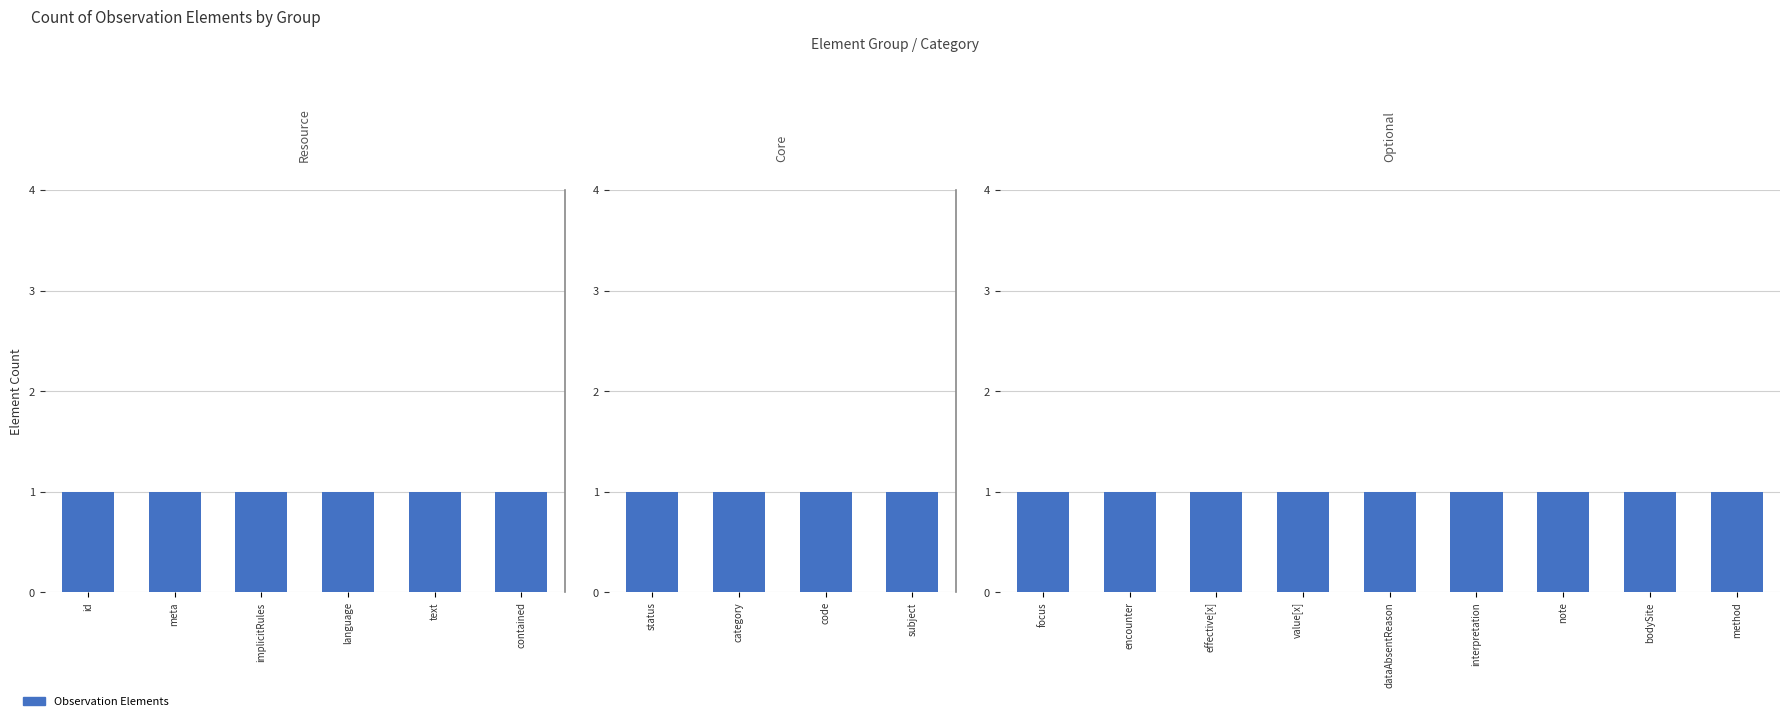

What is the average value of the Max Cardinality series?

1